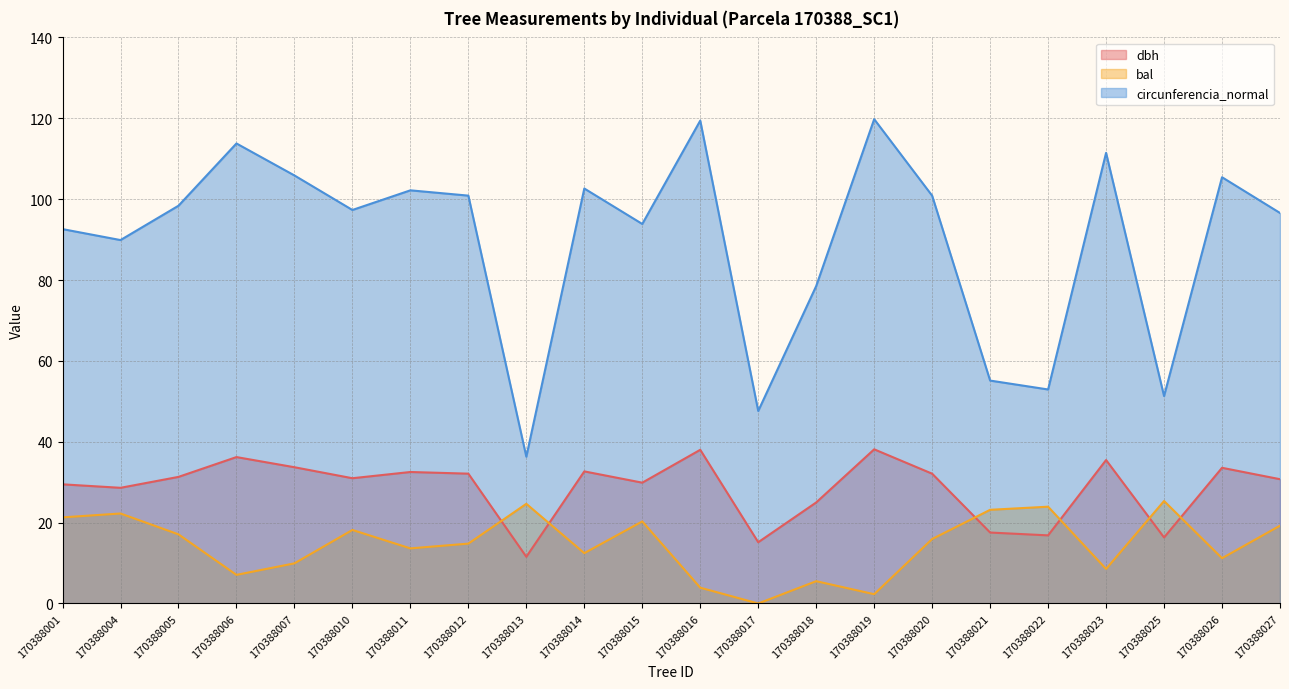

Reading left to right, transcribe all the data shown in this chart.

dbh: 170388001=29.5	170388004=28.6	170388005=31.3	170388006=36.2	170388007=33.7	170388010=31.0	170388011=32.5	170388012=32.1	170388013=11.6	170388014=32.7	170388015=29.9	170388016=38.0	170388017=15.2	170388018=25.0	170388019=38.1	170388020=32.1	170388021=17.6	170388022=16.9	170388023=35.5	170388025=16.3	170388026=33.6	170388027=30.7
bal: 170388001=21.3	170388004=22.3	170388005=17.1	170388006=7.1	170388007=9.9	170388010=18.2	170388011=13.6	170388012=14.8	170388013=24.6	170388014=12.4	170388015=20.3	170388016=3.9	170388017=0.0	170388018=5.5	170388019=2.3	170388020=15.9	170388021=23.2	170388022=23.9	170388023=8.5	170388025=25.4	170388026=11.2	170388027=19.2
circunferencia_normal: 170388001=92.6	170388004=89.9	170388005=98.4	170388006=113.8	170388007=105.9	170388010=97.3	170388011=102.2	170388012=100.9	170388013=36.3	170388014=102.6	170388015=93.9	170388016=119.4	170388017=47.6	170388018=78.5	170388019=119.8	170388020=100.8	170388021=55.1	170388022=52.9	170388023=111.5	170388025=51.3	170388026=105.4	170388027=96.6